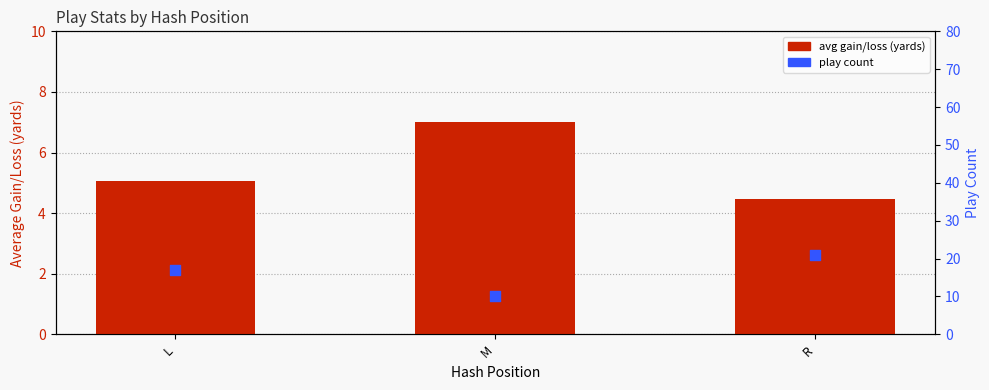

What is the total value across all series at L?

22.1